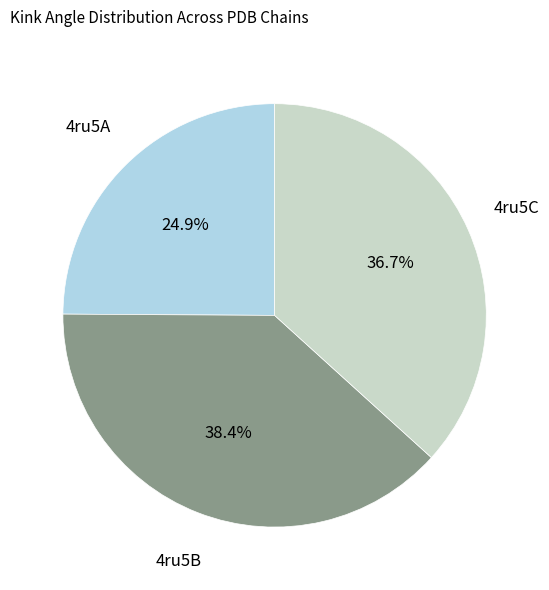

The 4ru5A slice represents 25% of the pie. True or false?

True